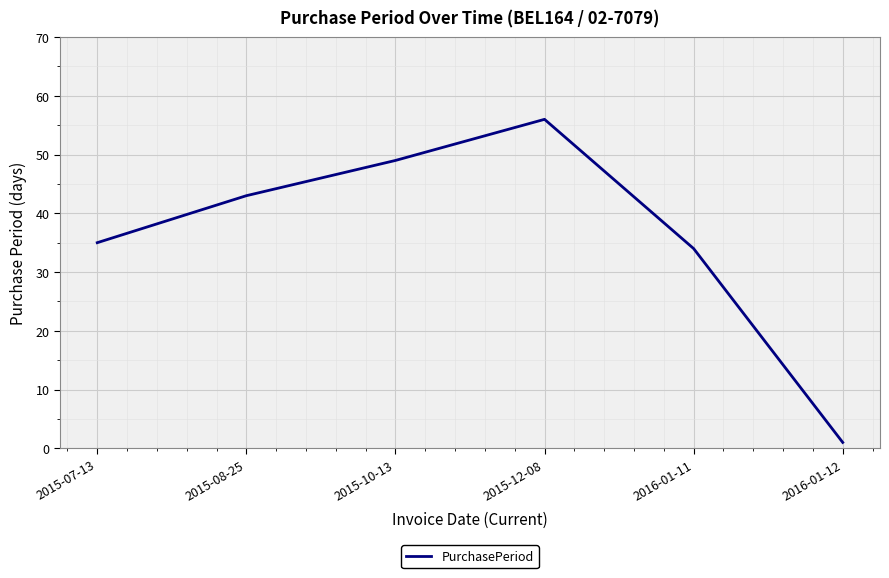

What is the sum of the values at 2015-10-13 and 2015-08-25?

92